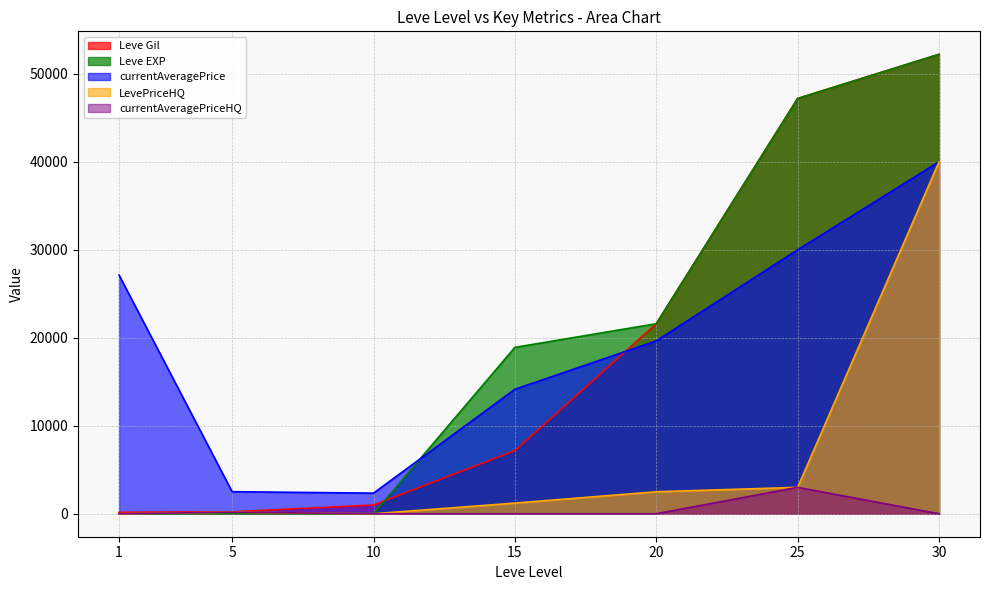

At which label is currentAveragePrice closest to 21171?

20